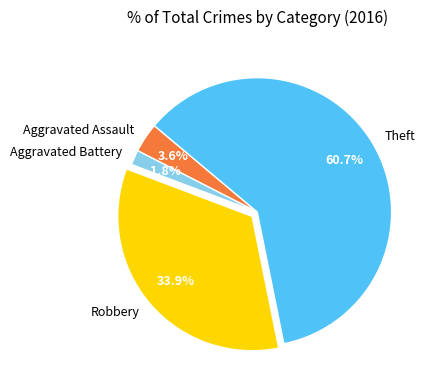

What percentage is the Aggravated Battery slice, to the nearest percent?

2%